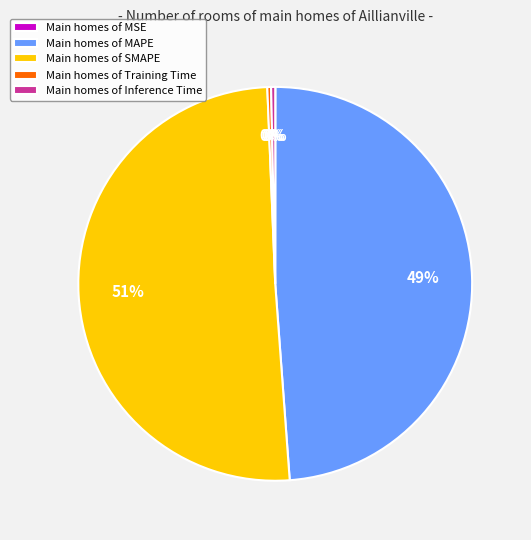

To the nearest percent, what is the average slice percentage?

20%